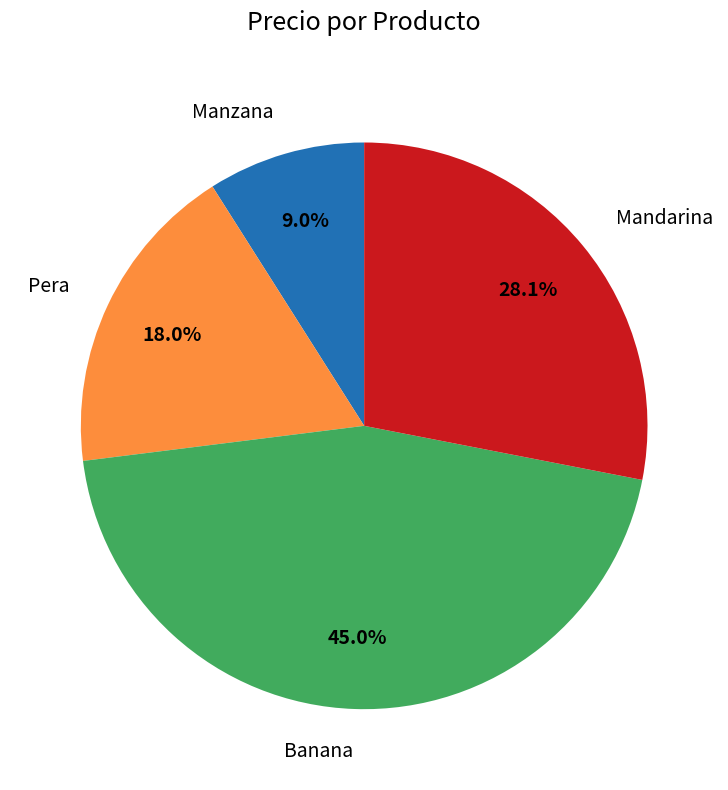

To the nearest percent, what portion does Manzana represent?

9%